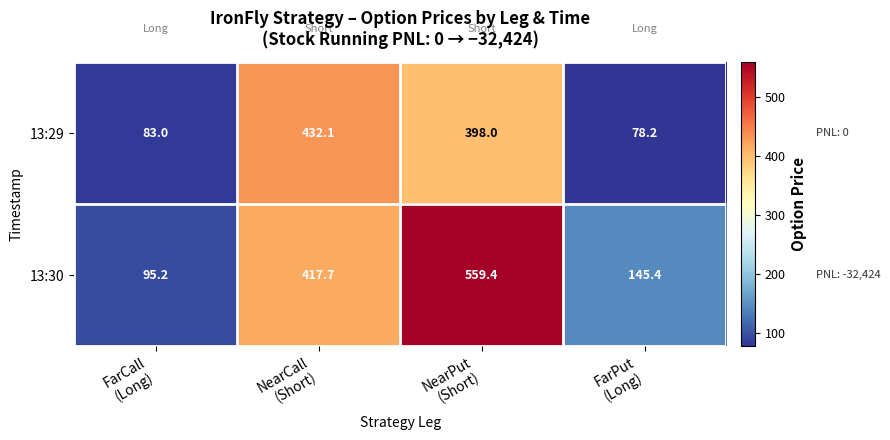

What is the average value of the 13:29 series?

247.8